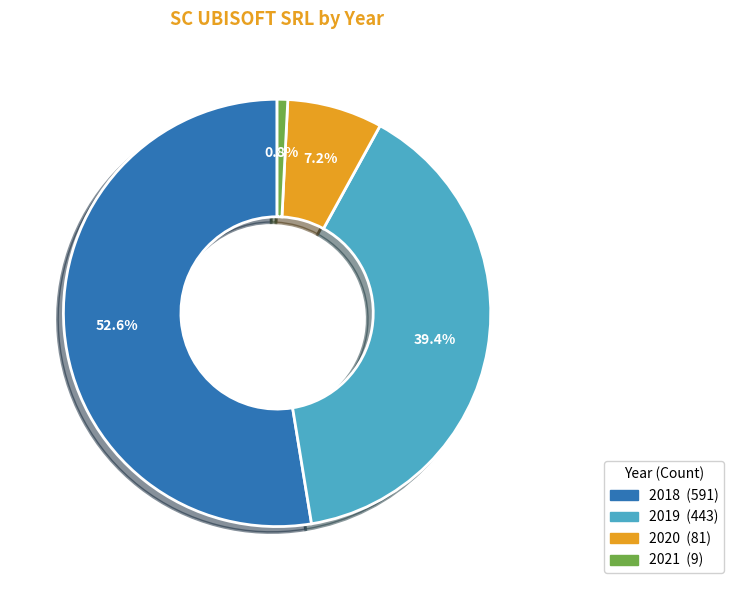

Is there any slice that represents more than half of the pie?

Yes